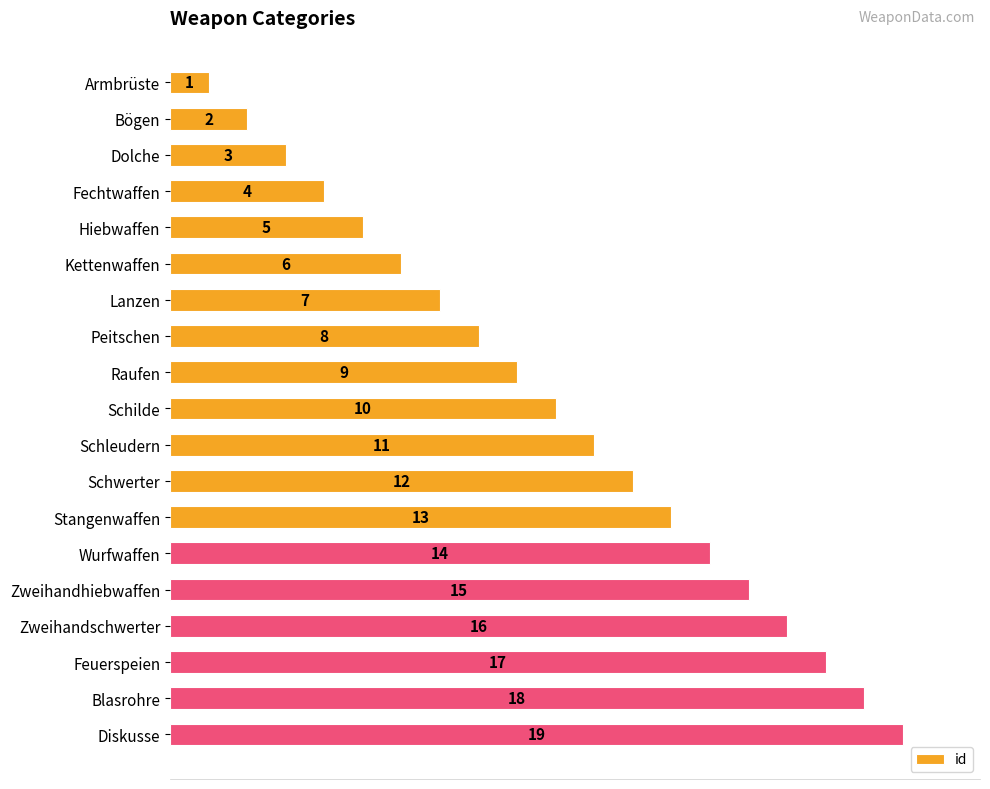

How many data points does each series have?

19